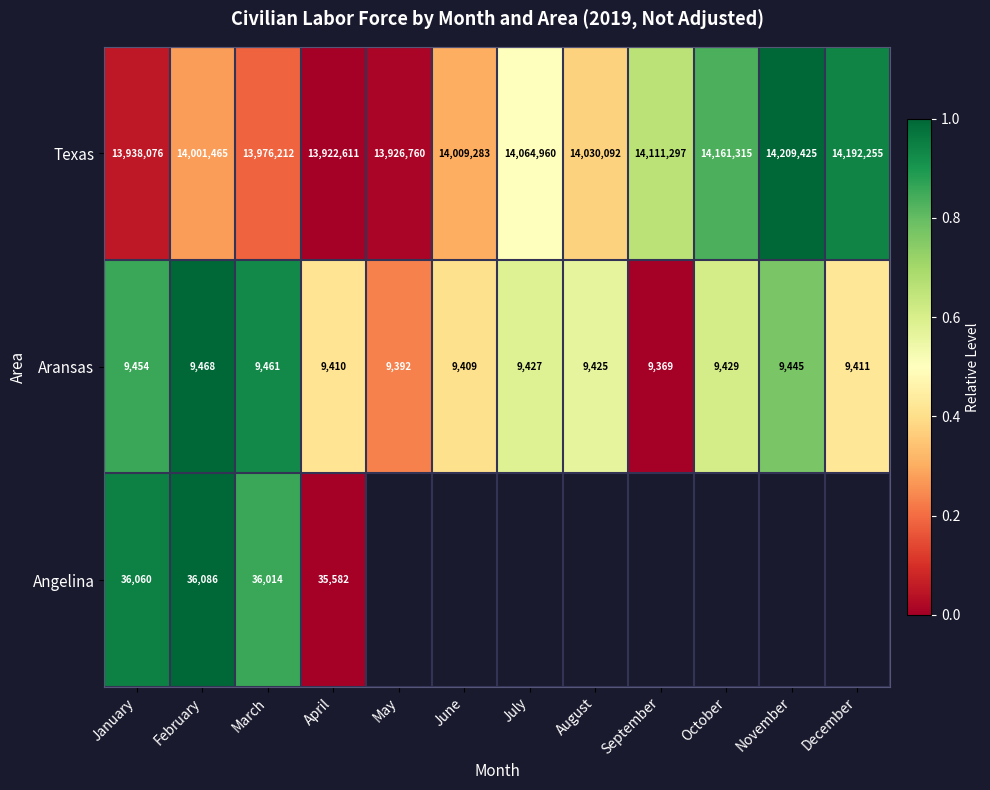

List the labels in order of Aransas value, smallest first.

September, May, June, April, December, August, July, October, November, January, March, February